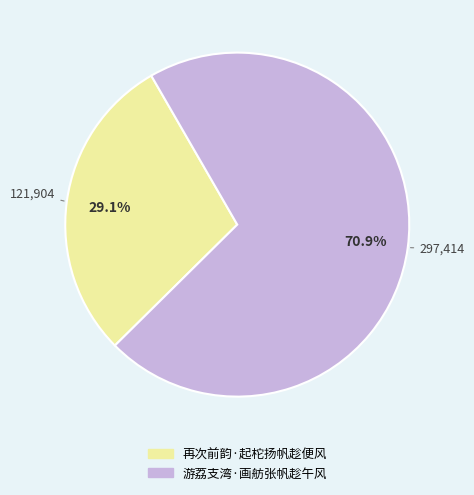

Does any single category account for the majority?

Yes